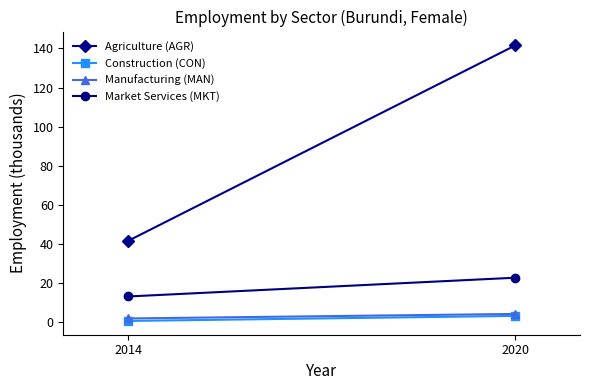

Is it true that Construction (CON) equals 0.6 at 2014?

True